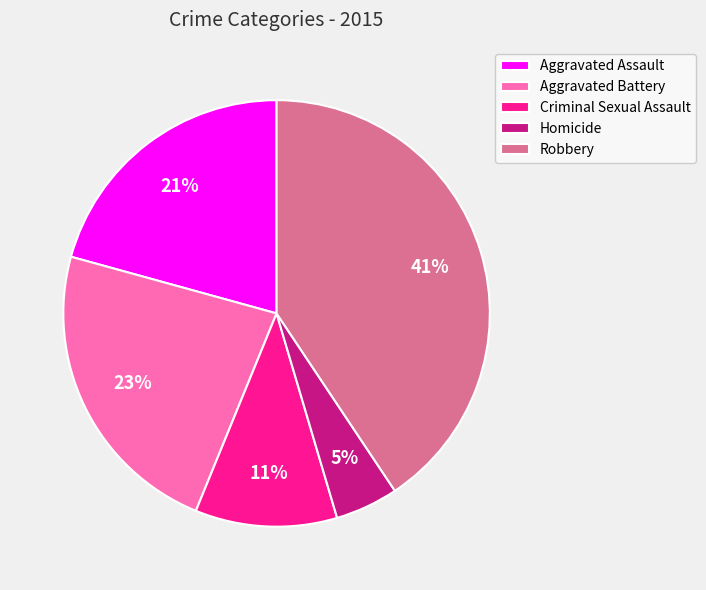

Which category has the biggest portion of the pie?

Robbery